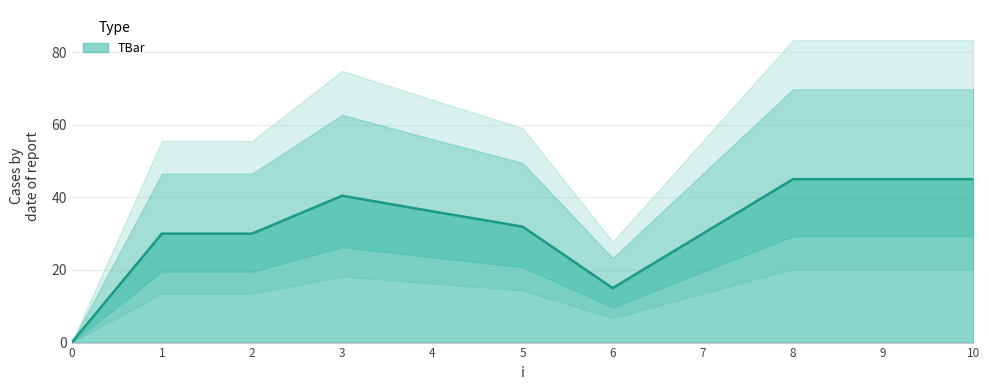

Rank the categories by value from highest to lowest.

8, 9, 10, 3, 4, 5, 1, 2, 7, 6, 0